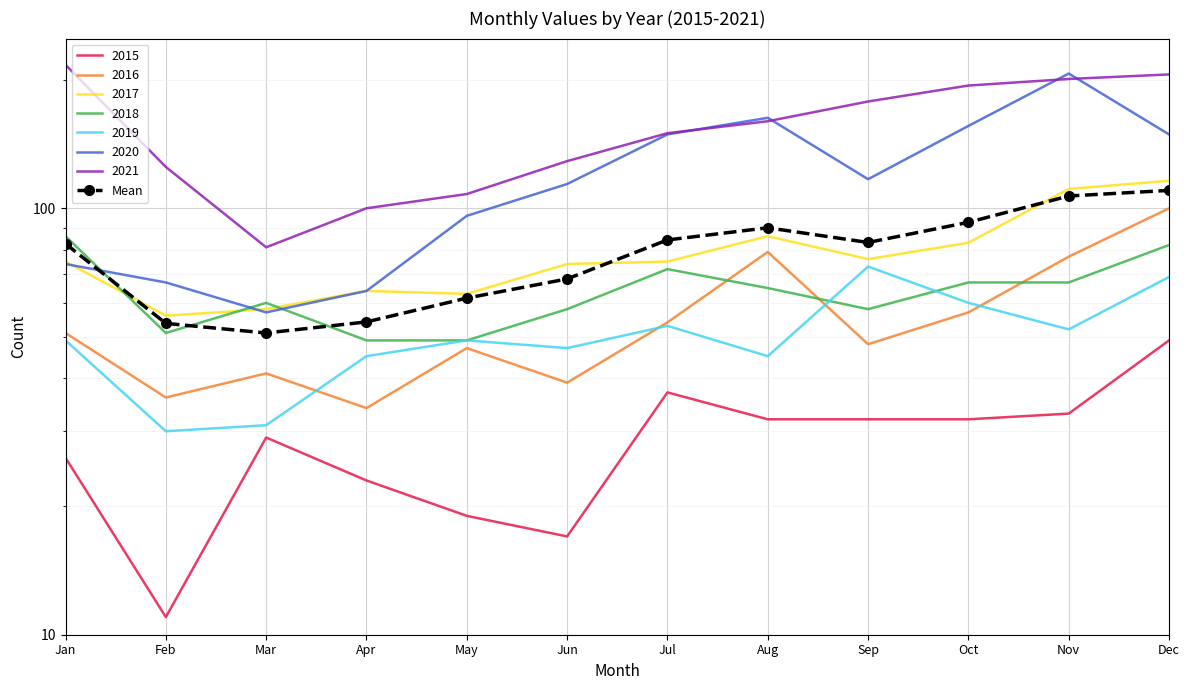

The chart shows a value of 84.3 at Jul. True or false?

True